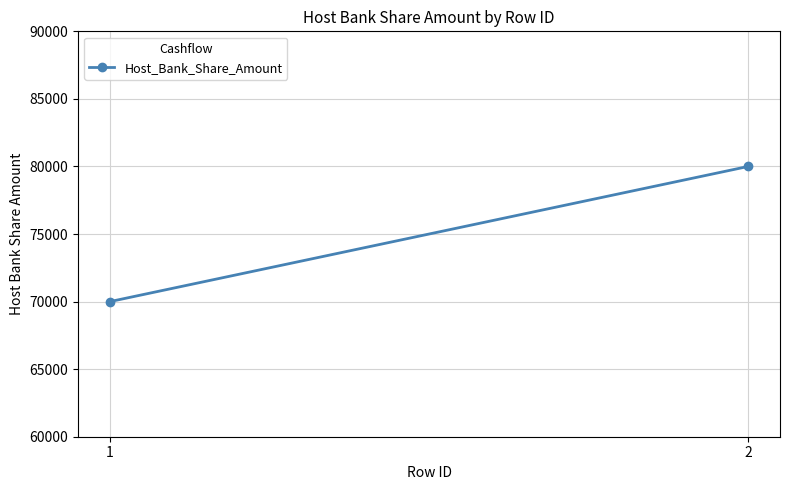

Reading left to right, transcribe all the data shown in this chart.

1=70000	2=80000